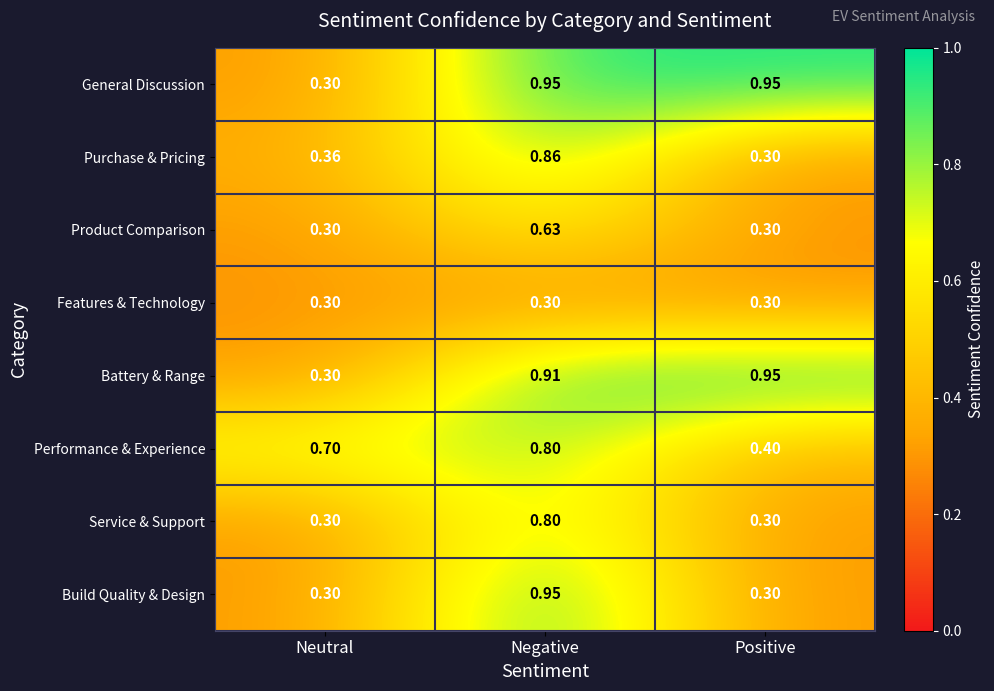

Which series has the largest total across all categories?

General Discussion